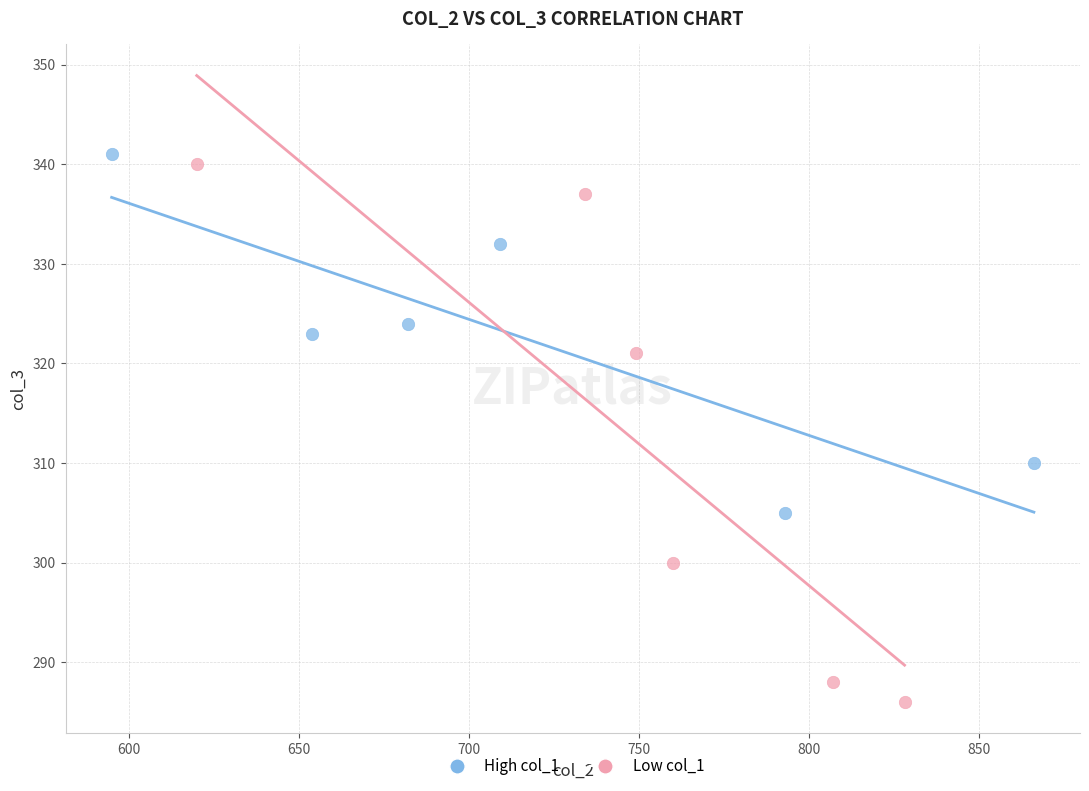

Which series has the widest spread of Y values?

Low col_1